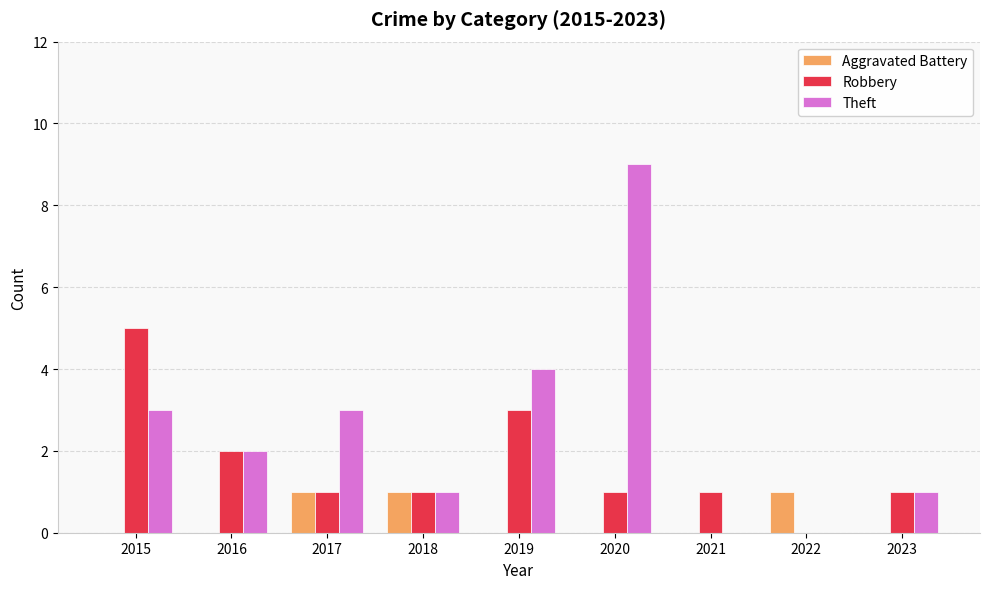

True or false: Aggravated Battery has a value of 1 at 2017.

True